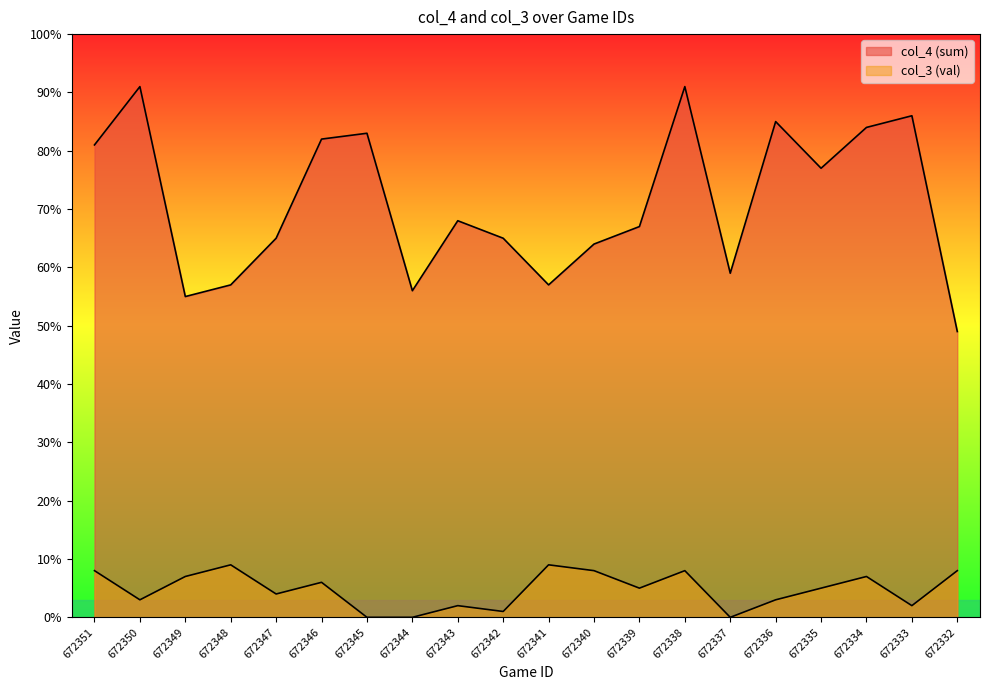

How many interior local valleys does the col_3 (val) series have?

6